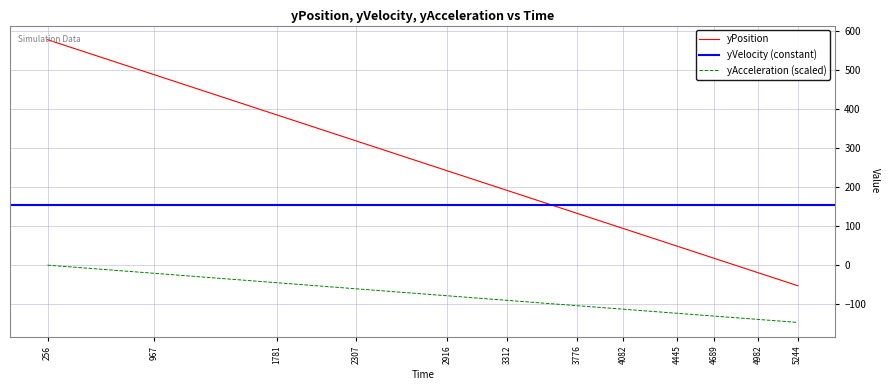

What is the minimum value for yAcceleration (scaled)?

-146.8